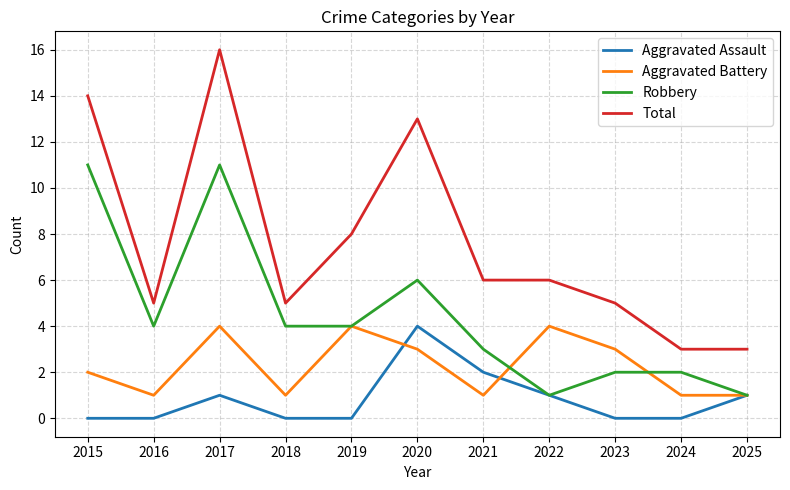

In Aggravated Assault, how many points are higher than both neighbors (excluding endpoints)?

2